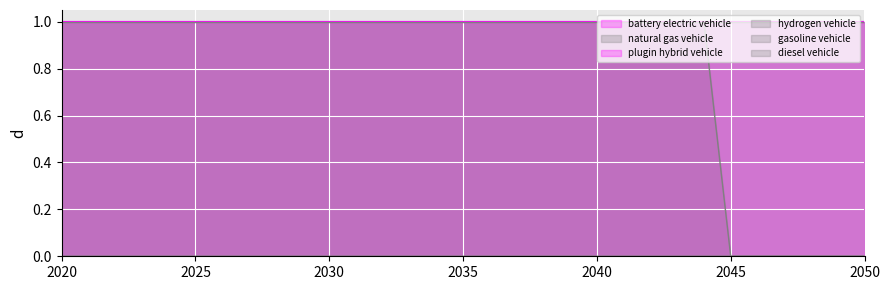

Reading left to right, list all the values displayed in this chart.

battery electric vehicle: 2020=1	2021=1	2022=1	2023=1	2024=1	2025=1	2026=1	2027=1	2028=1	2029=1	2030=1	2031=1	2032=1	2033=1	2034=1	2035=1	2036=1	2037=1	2038=1	2039=1	2040=1	2041=1	2042=1	2043=1	2044=1	2045=1	2046=1	2047=1	2048=1	2049=1	2050=1
natural gas vehicle: 2020=1	2021=1	2022=1	2023=1	2024=1	2025=1	2026=1	2027=1	2028=1	2029=1	2030=1	2031=1	2032=1	2033=1	2034=1	2035=1	2036=1	2037=1	2038=1	2039=1	2040=1	2041=1	2042=1	2043=1	2044=1	2045=0	2046=0	2047=0	2048=0	2049=0	2050=0
plugin hybrid vehicle: 2020=1	2021=1	2022=1	2023=1	2024=1	2025=1	2026=1	2027=1	2028=1	2029=1	2030=1	2031=1	2032=1	2033=1	2034=1	2035=1	2036=1	2037=1	2038=1	2039=1	2040=1	2041=1	2042=1	2043=1	2044=1	2045=1	2046=1	2047=1	2048=1	2049=1	2050=1
hydrogen vehicle: 2020=1	2021=1	2022=1	2023=1	2024=1	2025=1	2026=1	2027=1	2028=1	2029=1	2030=1	2031=1	2032=1	2033=1	2034=1	2035=1	2036=1	2037=1	2038=1	2039=1	2040=1	2041=1	2042=1	2043=1	2044=1	2045=1	2046=1	2047=1	2048=1	2049=1	2050=1
gasoline vehicle: 2020=0	2021=0	2022=0	2023=0	2024=0	2025=0	2026=0	2027=0	2028=0	2029=0	2030=0	2031=0	2032=0	2033=0	2034=0	2035=0	2036=0	2037=0	2038=0	2039=0	2040=0	2041=0	2042=0	2043=0	2044=0	2045=0	2046=0	2047=0	2048=0	2049=0	2050=0
diesel vehicle: 2020=0	2021=0	2022=0	2023=0	2024=0	2025=0	2026=0	2027=0	2028=0	2029=0	2030=0	2031=0	2032=0	2033=0	2034=0	2035=0	2036=0	2037=0	2038=0	2039=0	2040=0	2041=0	2042=0	2043=0	2044=0	2045=0	2046=0	2047=0	2048=0	2049=0	2050=0